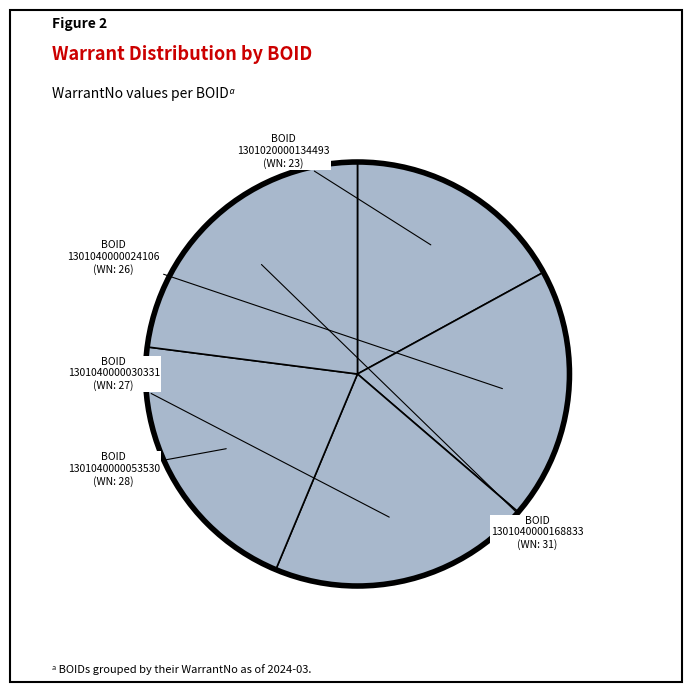

How many slices are in this pie chart?

5